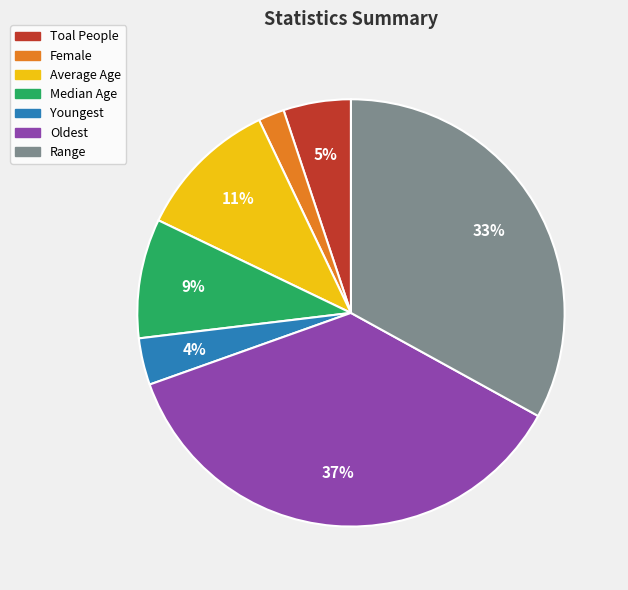

What is the largest slice in the pie chart?

Oldest